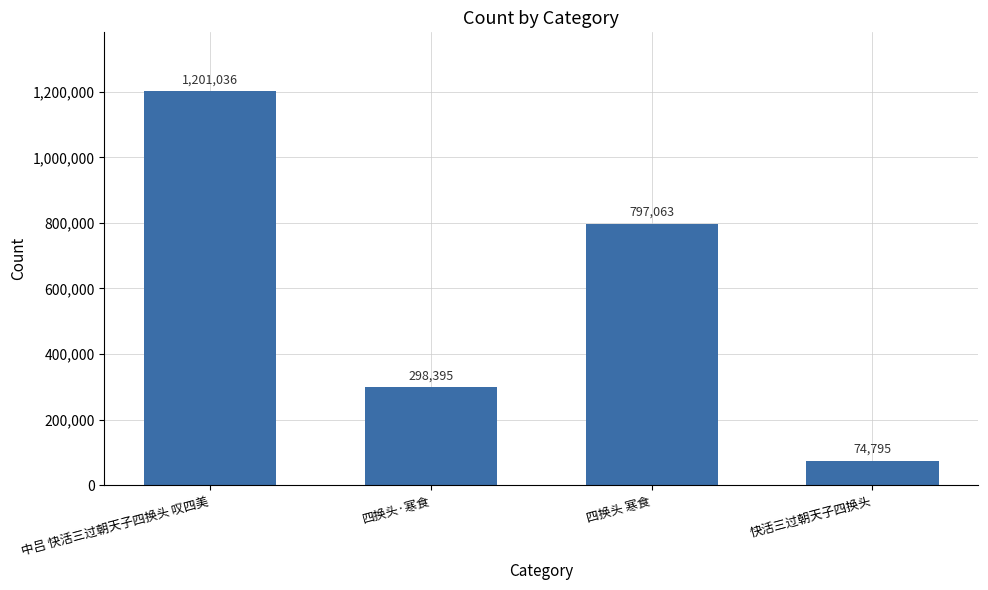

Between 四换头·寒食 and 四换头 寒食, which is larger?

四换头 寒食